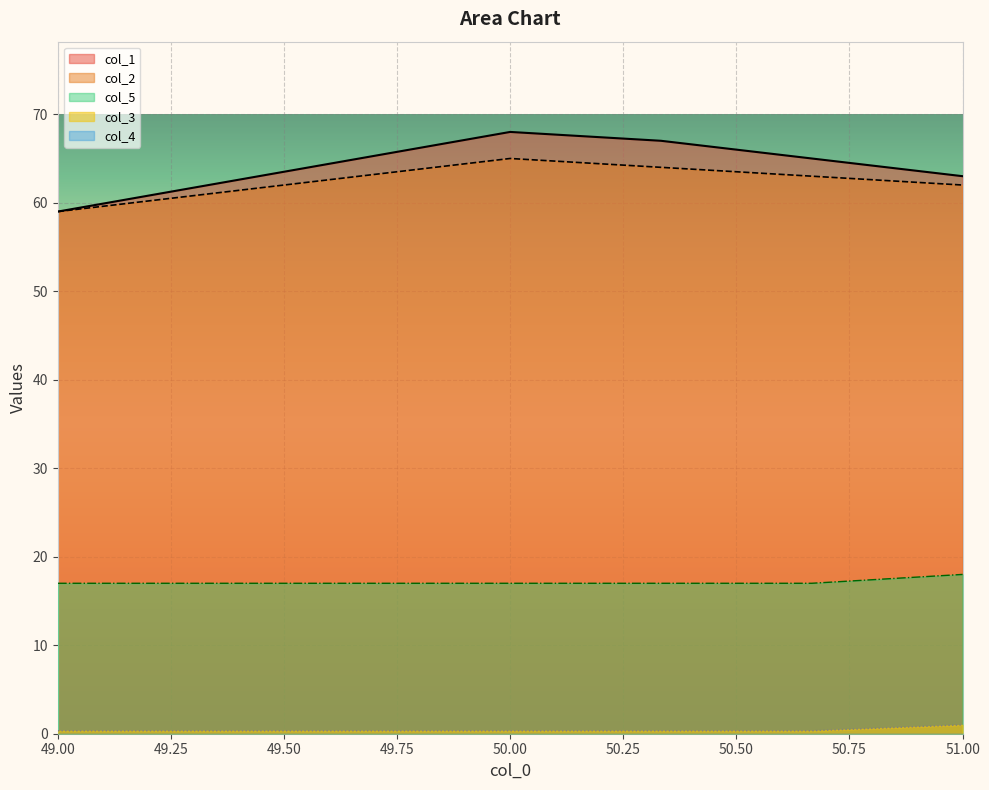

Is it true that col_2 equals 83.9 at 51.00?

False